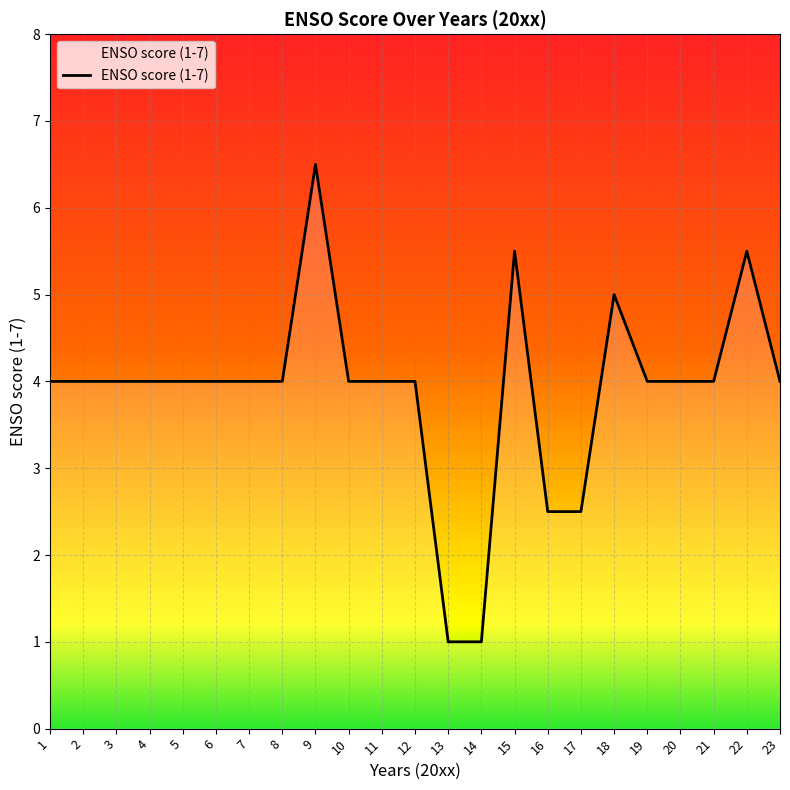

What is the approximate value at 15?

5.5